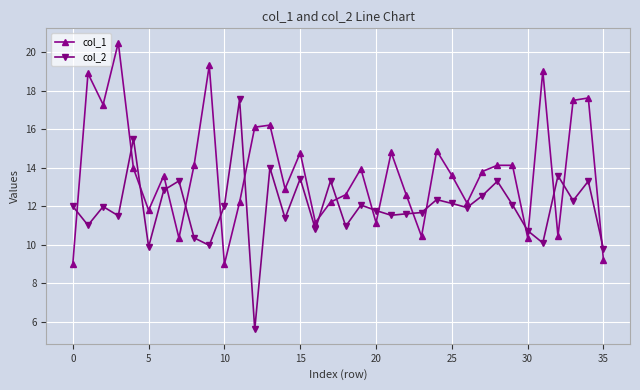

True or false: col_2 and col_1 intersect in this chart.

True